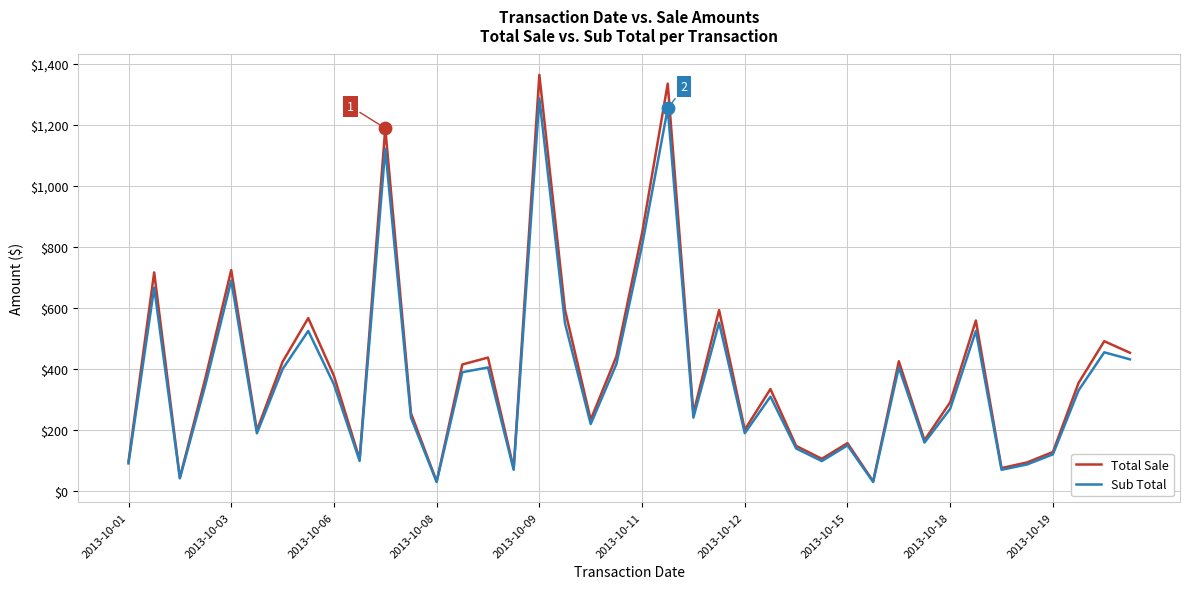

List the series in order of their peak value, lowest first.

Sub Total, Total Sale